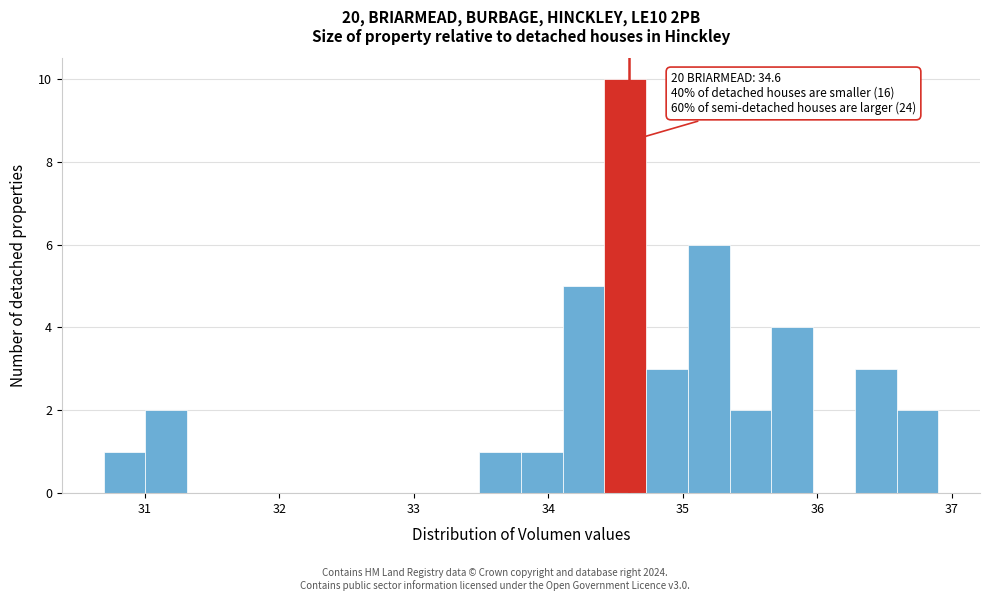

Read against the x-axis, roughly where is the centre of the tallest bar?

34.6